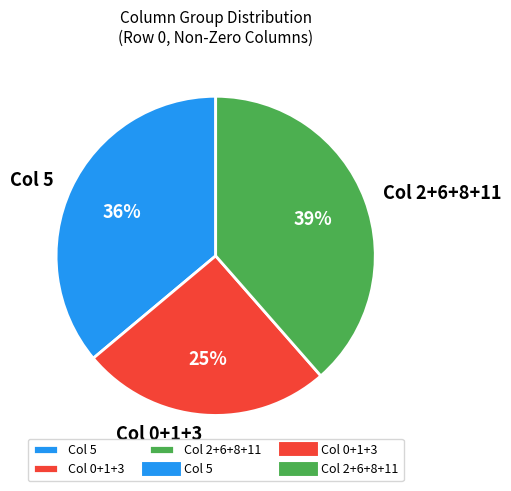

What percentage is the Col 0+1+3 slice, to the nearest percent?

25%